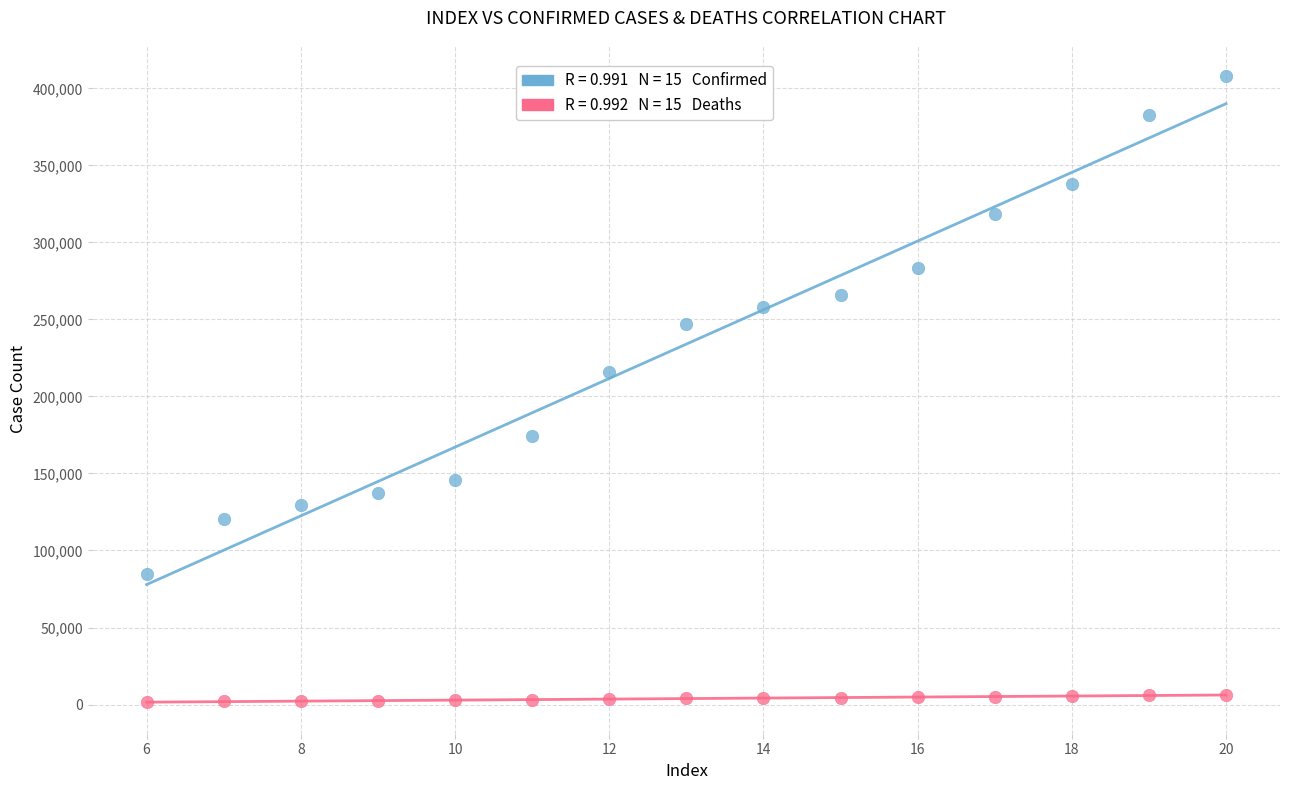

Across all series, what Y value is closest to 204634?

215679